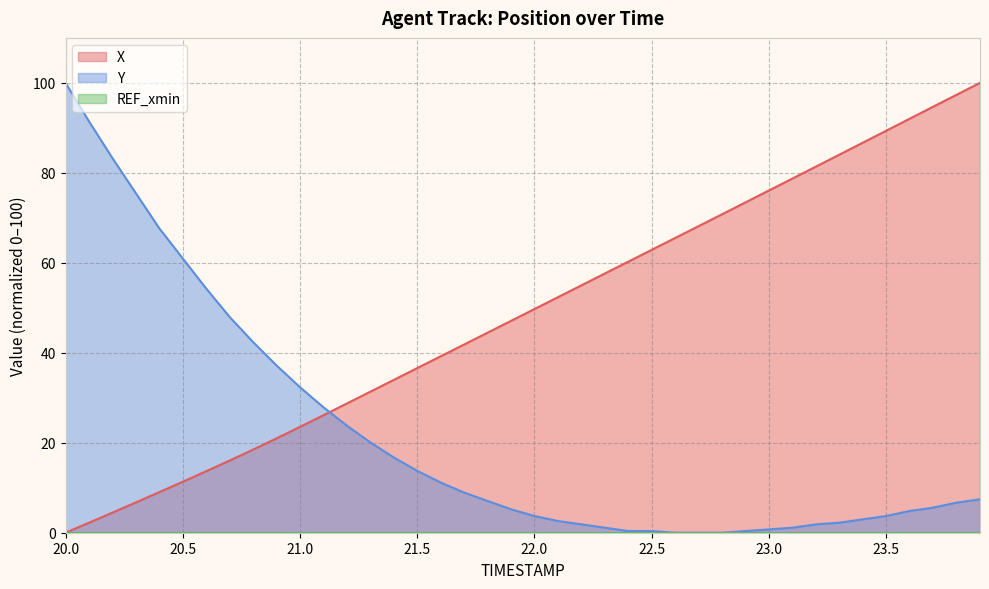

True or false: X has a value of 89.4 at 23.5.

True